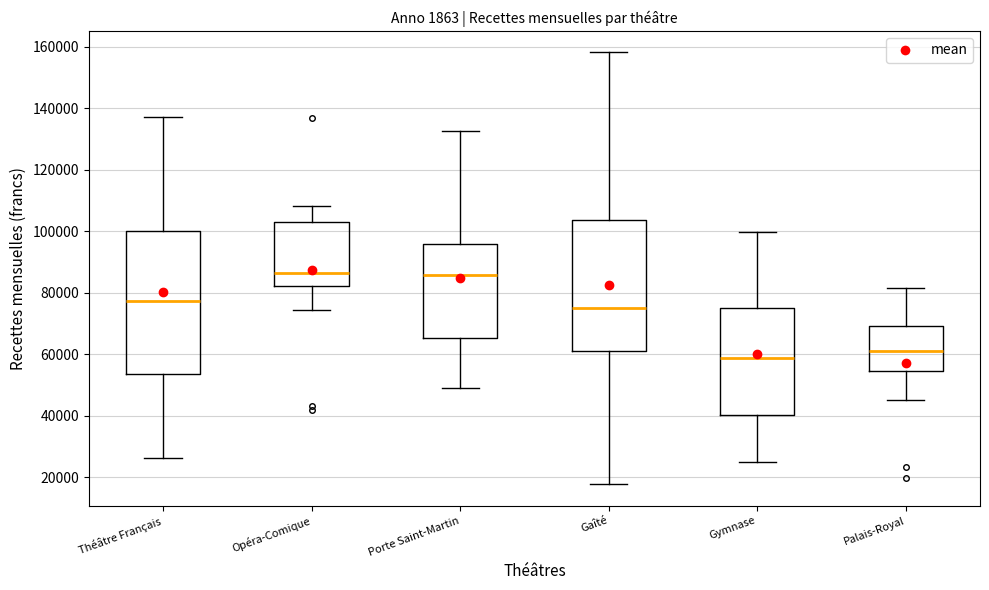

Reading left to right, read every box against the y-axis: the position of its median line, the range the box covers, and the ends of its whiskers. The values are not printed on the chart, so give them approximately, as read against the axis.

Théâtre Français: median 78000, box 54000 to 100000, whiskers 26000 to 138000
Opéra-Comique: median 86000, box 82000 to 102000, whiskers 74000 to 108000
Porte Saint-Martin: median 86000, box 66000 to 96000, whiskers 50000 to 132000
Gaîté: median 74000, box 60000 to 104000, whiskers 18000 to 158000
Gymnase: median 58000, box 40000 to 76000, whiskers 26000 to 100000
Palais-Royal: median 62000, box 54000 to 70000, whiskers 46000 to 82000